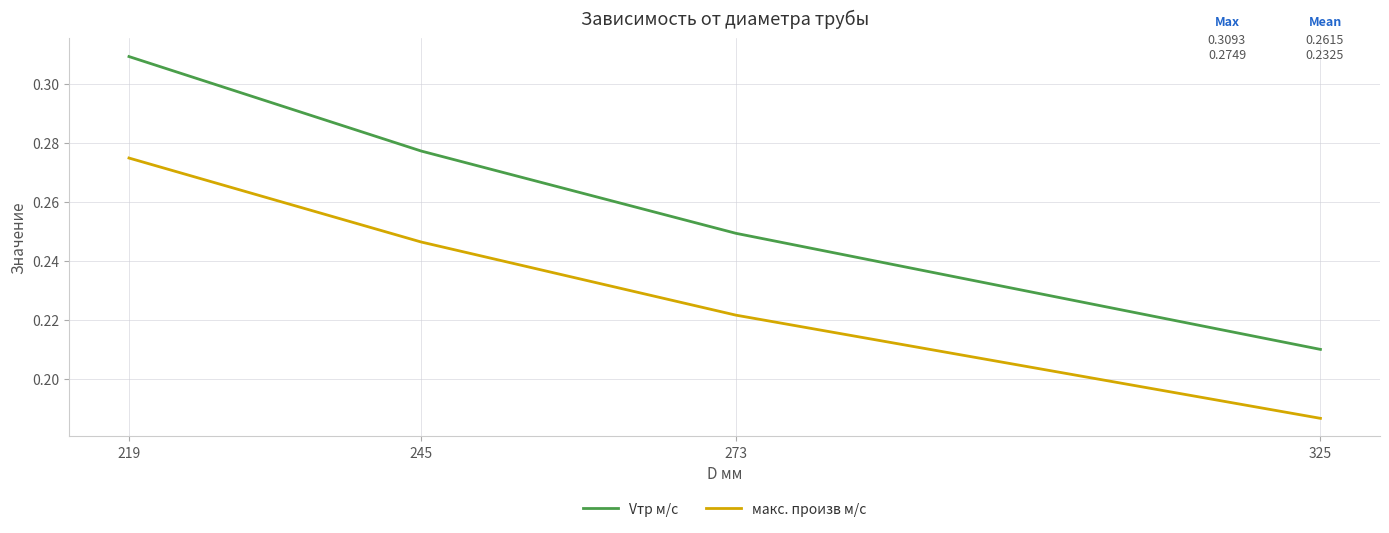

Which series has the largest total across all categories?

Vтр м/с